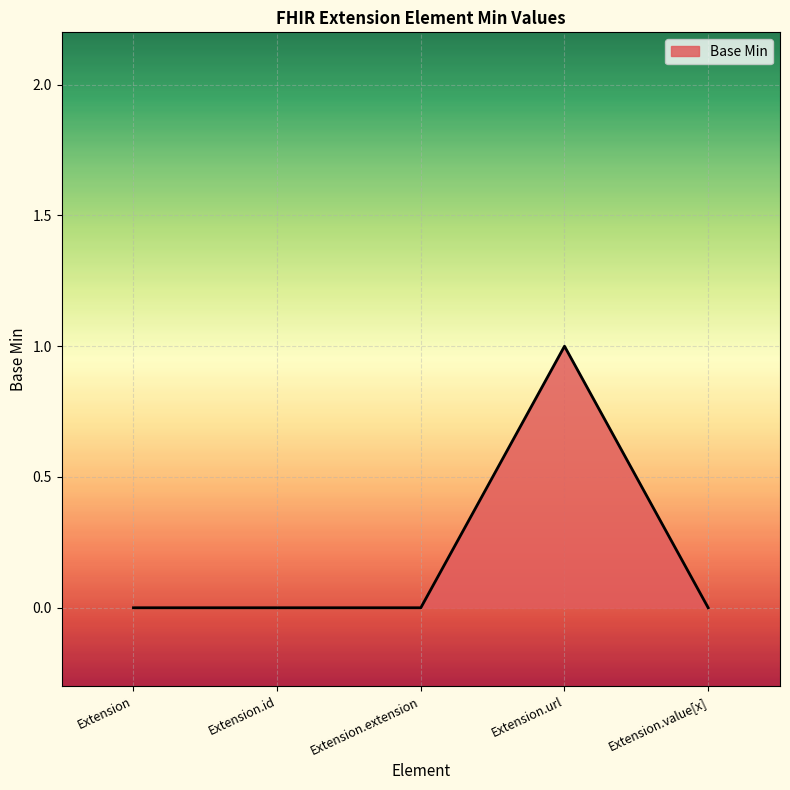

What is the greatest value displayed?

1